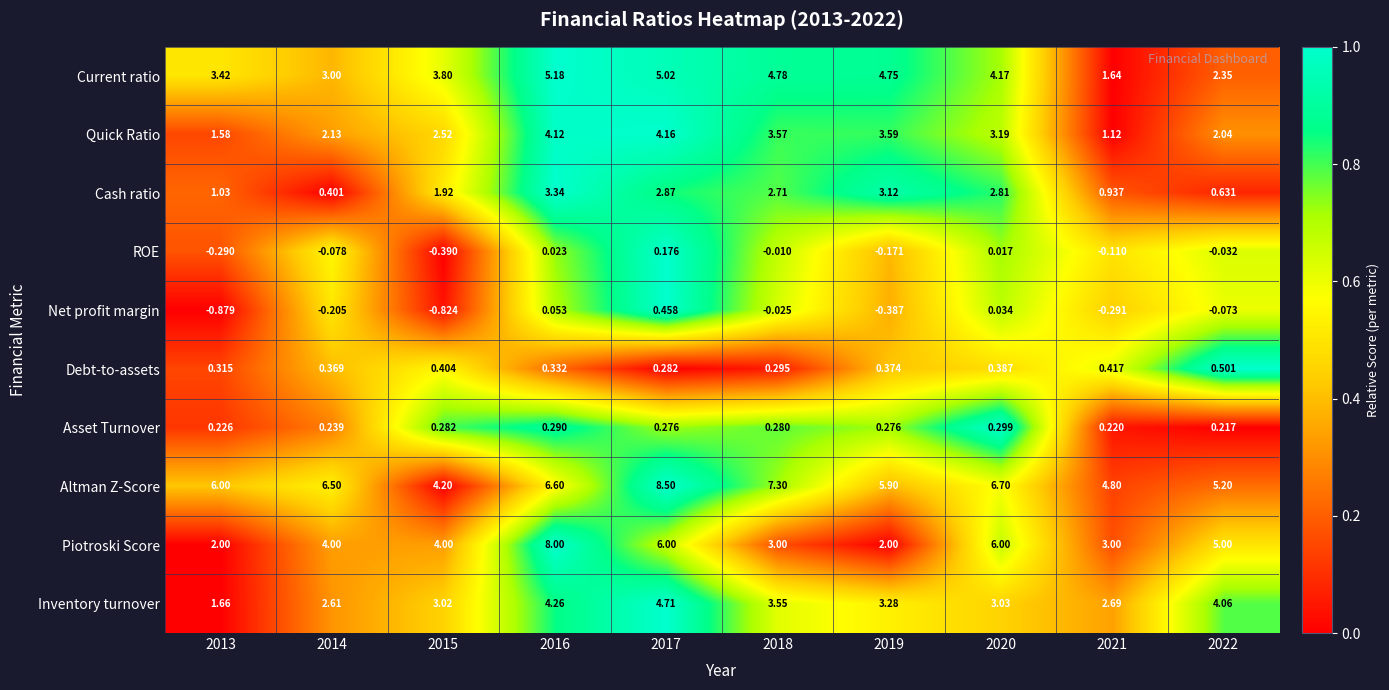

Which series changed the most between 2015 and 2017?

Altman Z-Score